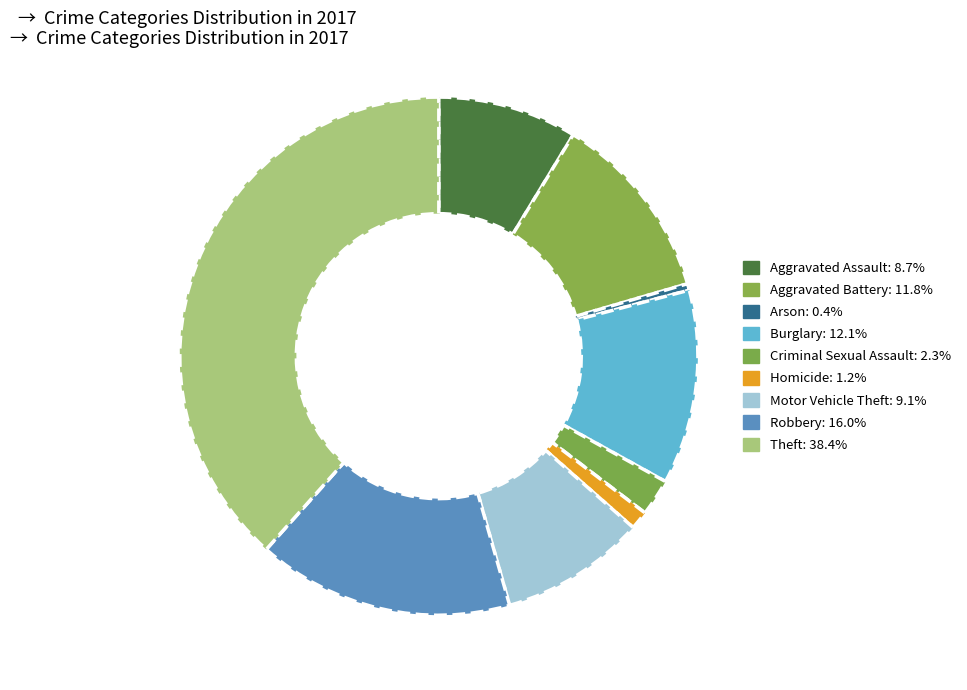

Which category has the biggest portion of the pie?

Theft